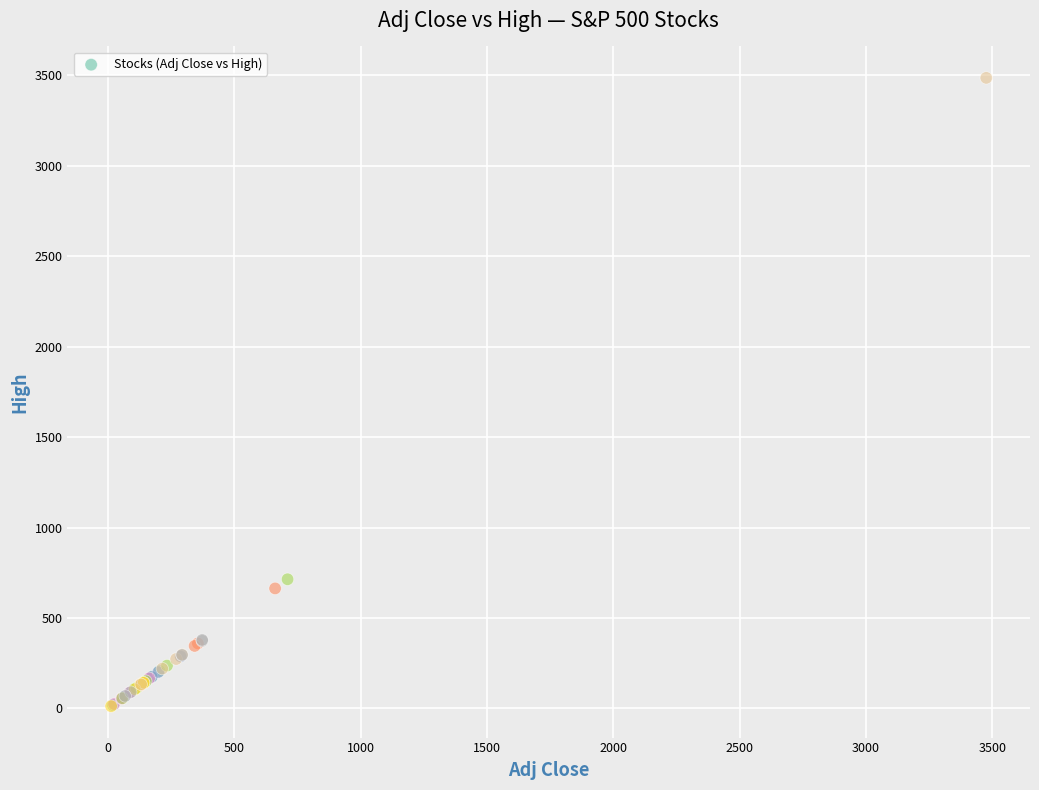

What Y value in the scatter plot is closest to 1748?

713.8